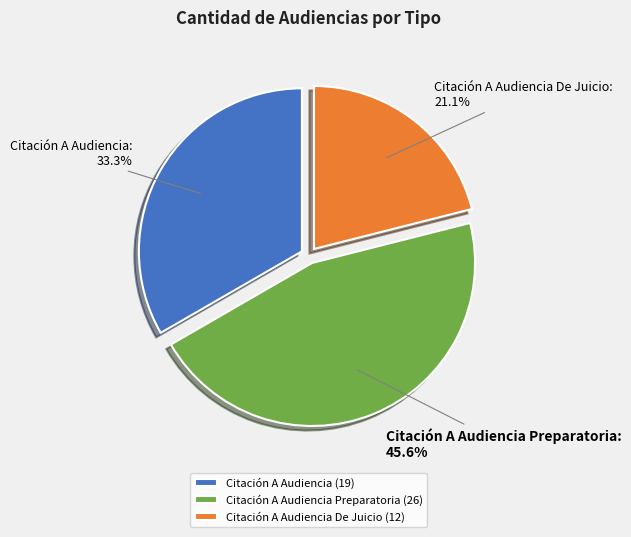

Rank the categories by value from lowest to highest.

Citación A Audiencia De Juicio, Citación A Audiencia, Citación A Audiencia Preparatoria